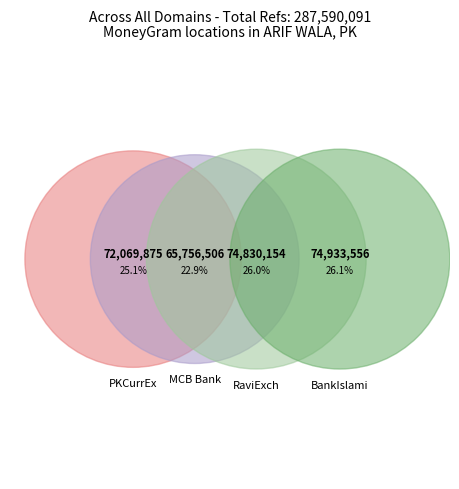

The PAKISTAN CURRENCY EXCHANGE CO PRIVATE LI slice represents 19% of the pie. True or false?

False